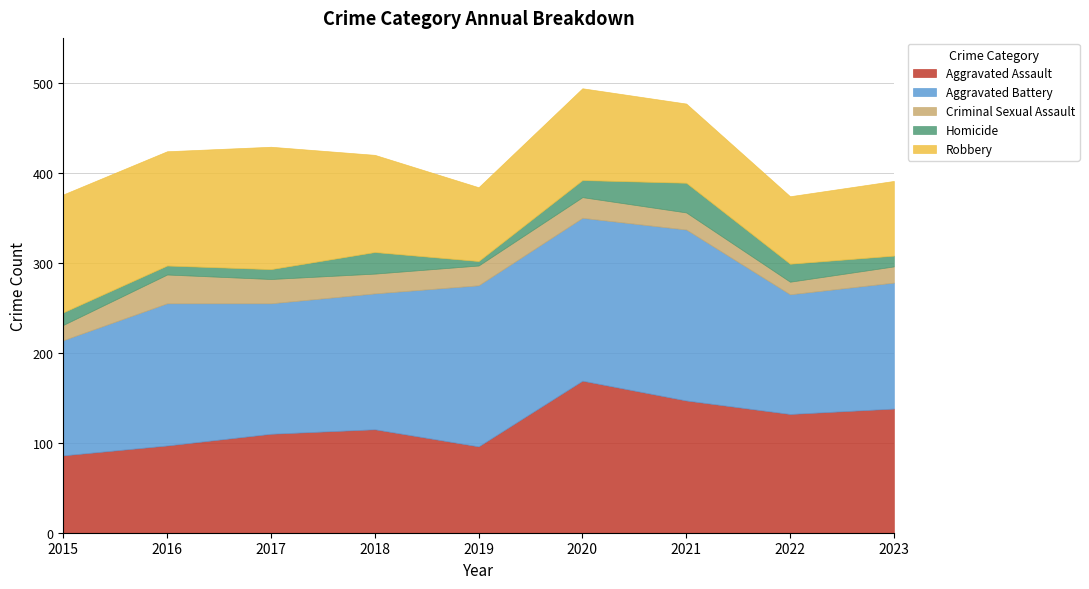

Which series has the largest total across all categories?

Aggravated Battery